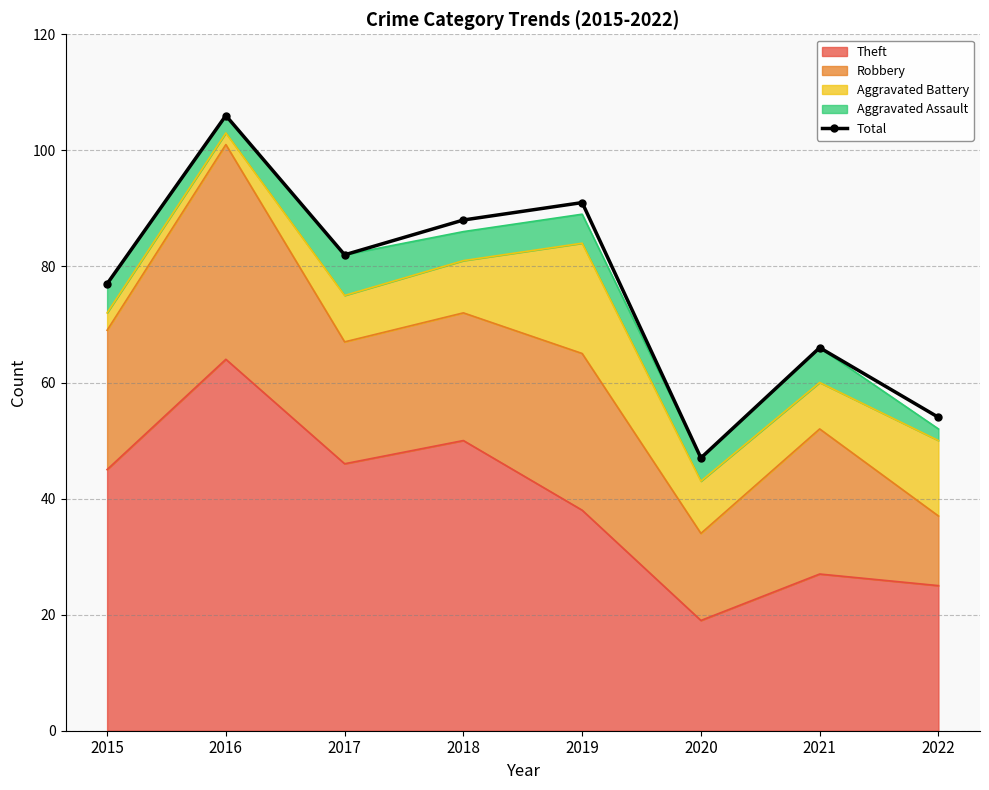

What is the value of the 7th point from the left?

66